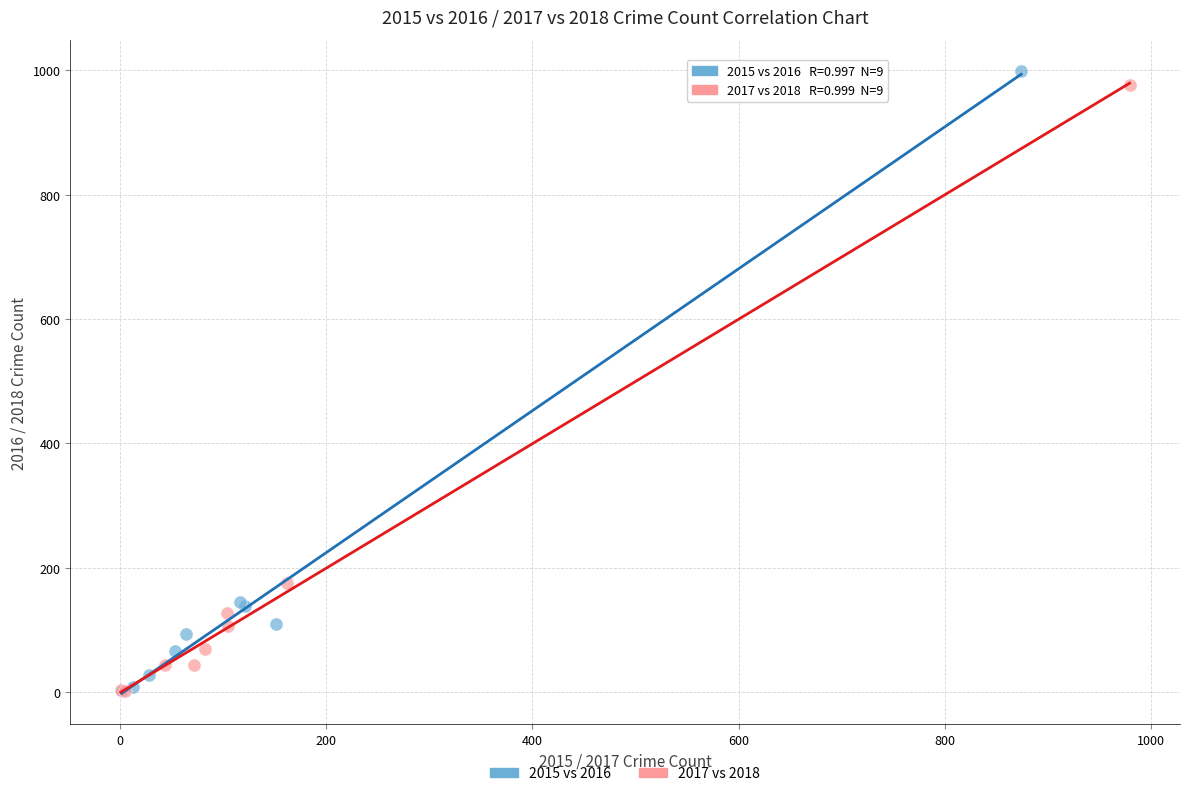

Which series has the widest spread of Y values?

2015 vs 2016